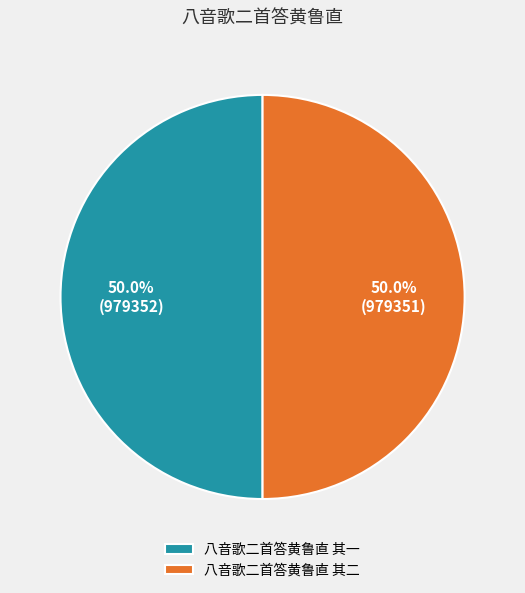

Count the number of slices in the pie.

2